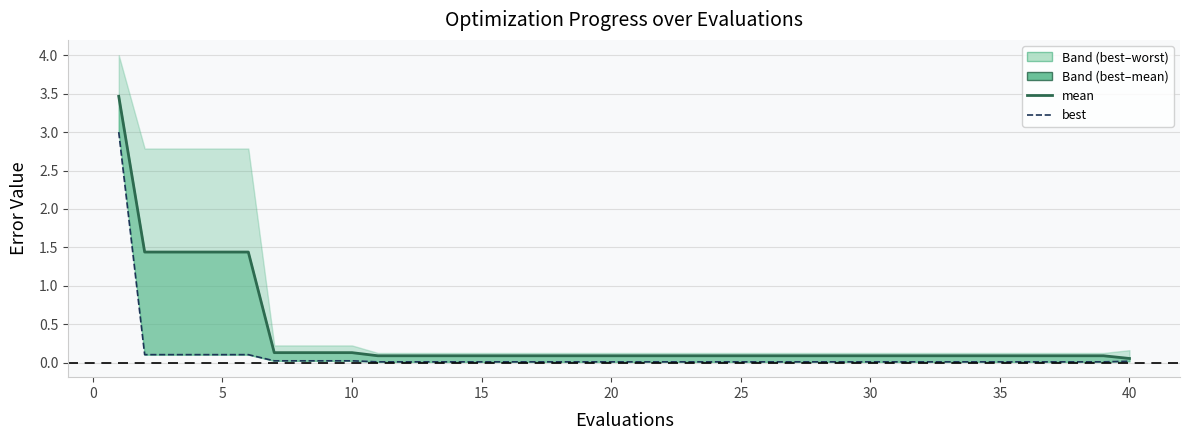

True or false: mean_line and best cross at least once.

False